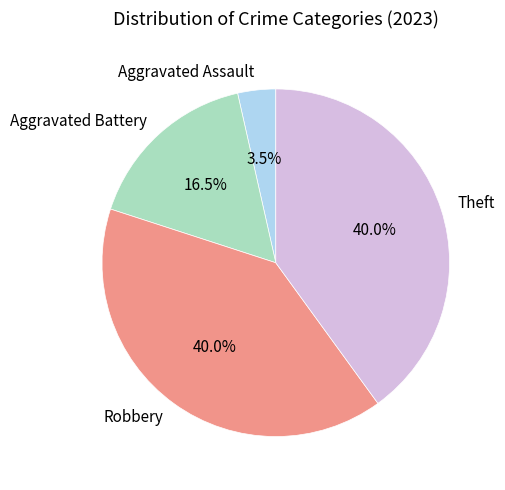

To the nearest percent, what percentage of the pie is Theft?

40%